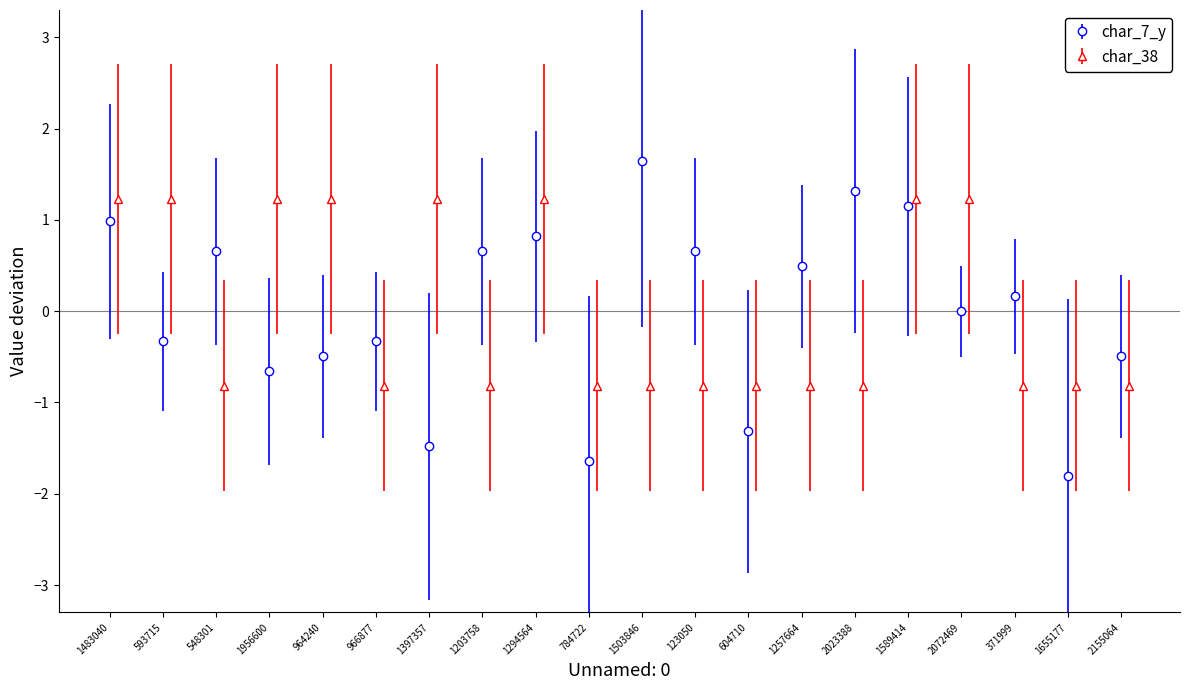

After their last crossing, which series has the higher values: char_7_y or char_38?

char_7_y